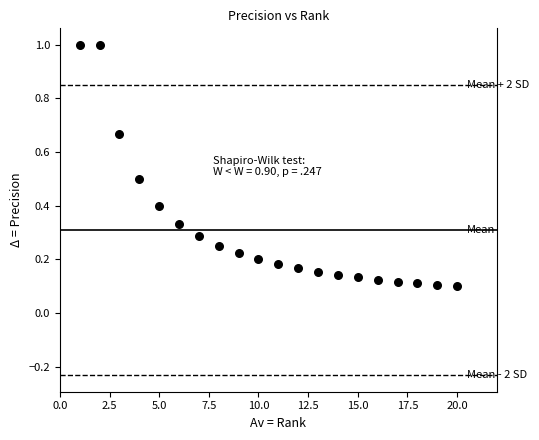

What is the range of Y values (max minus min)?

0.9